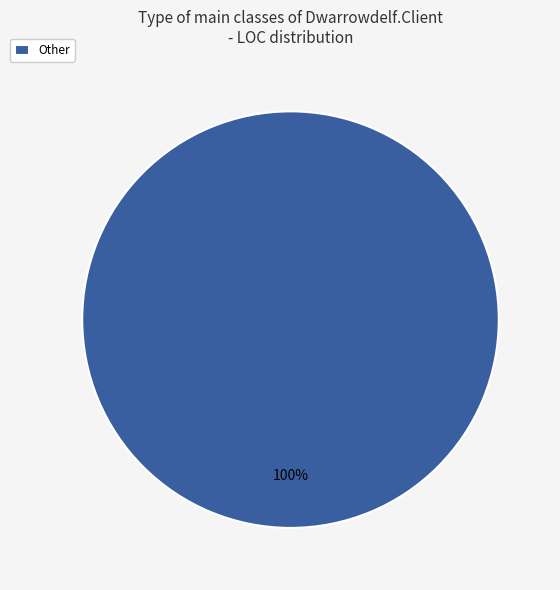

Rank the categories by value from lowest to highest.

Other